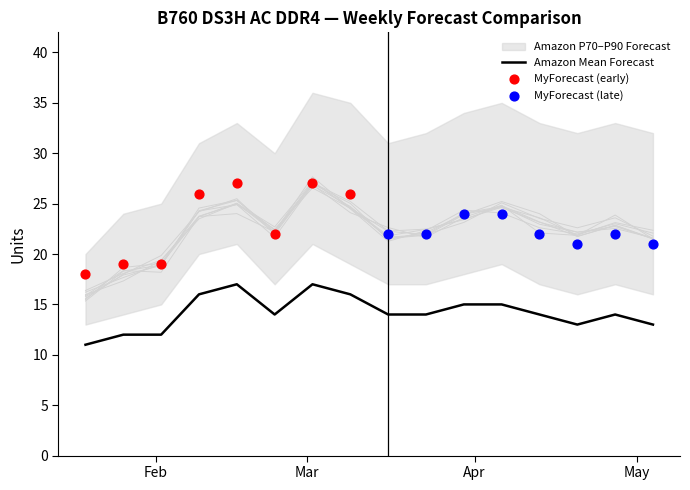

At which category is the sum across all series the highest?

2025-03-02